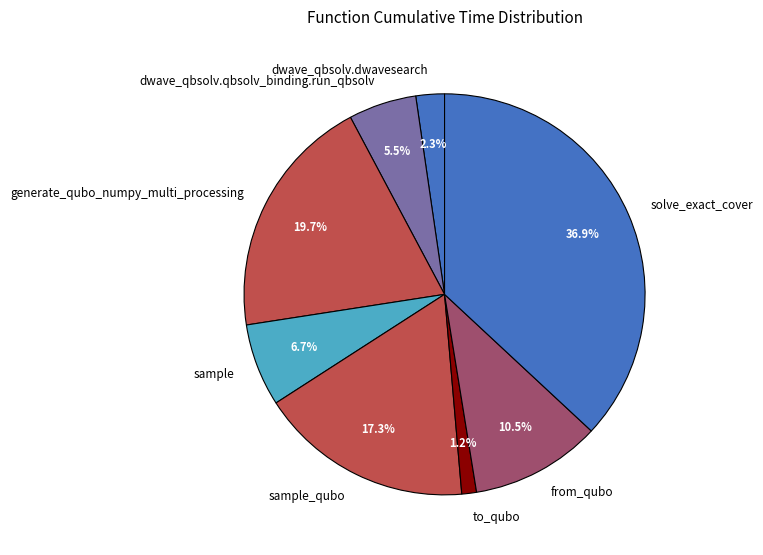

To the nearest percent, what is the difference between the from_qubo and to_qubo slice percentages?

9%